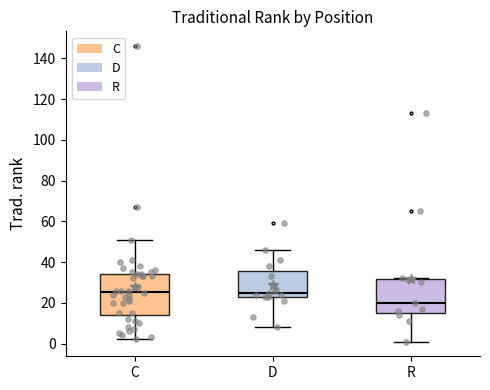

Reading left to right, read every box against the y-axis: the position of its median line, the range the box covers, and the ends of its whiskers. The values are not printed on the chart, so give them approximately, as read against the axis.

C: median 26, box 14 to 34, whiskers 2 to 52
D: median 26, box 24 to 36, whiskers 8 to 46
R: median 20, box 16 to 32, whiskers 2 to 32